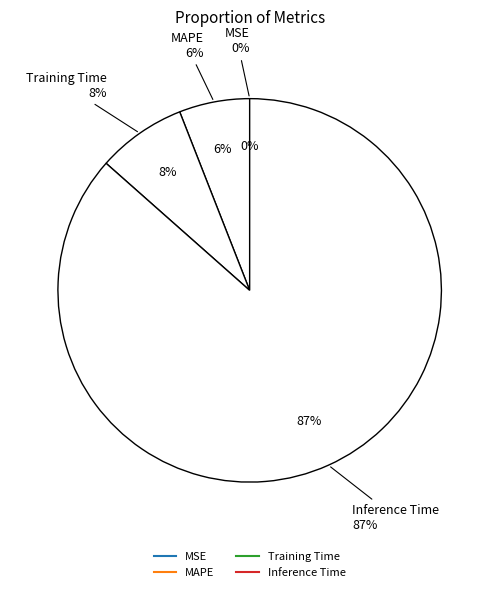

Which has a higher value, Inference Time or MAPE?

Inference Time